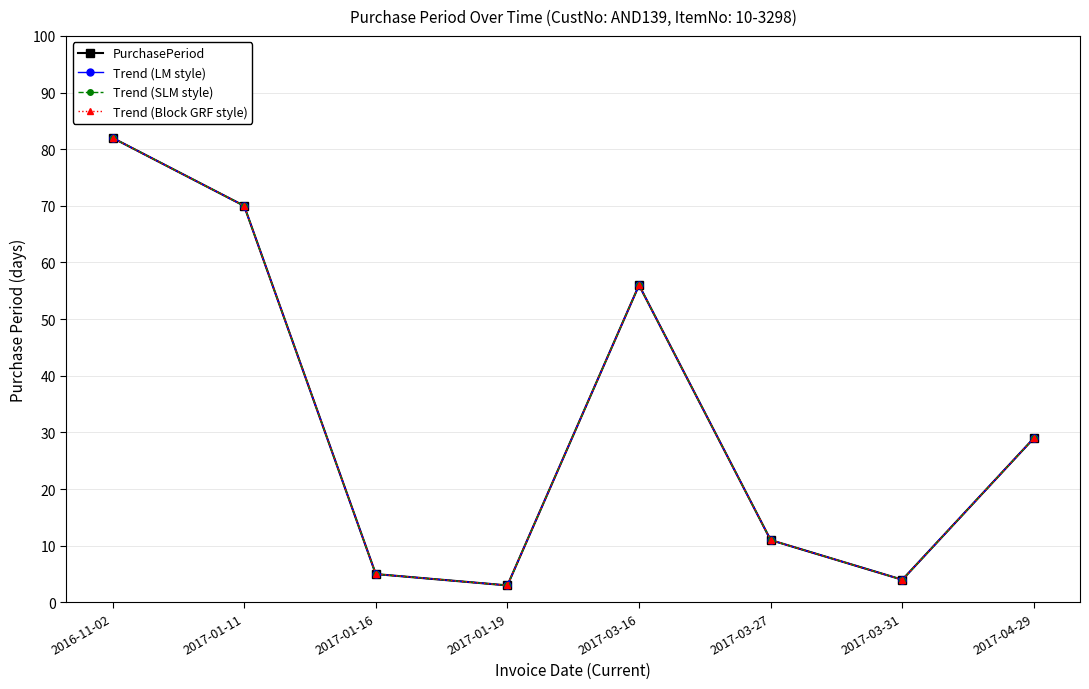

Is this an area chart (filled region under the line)?

No